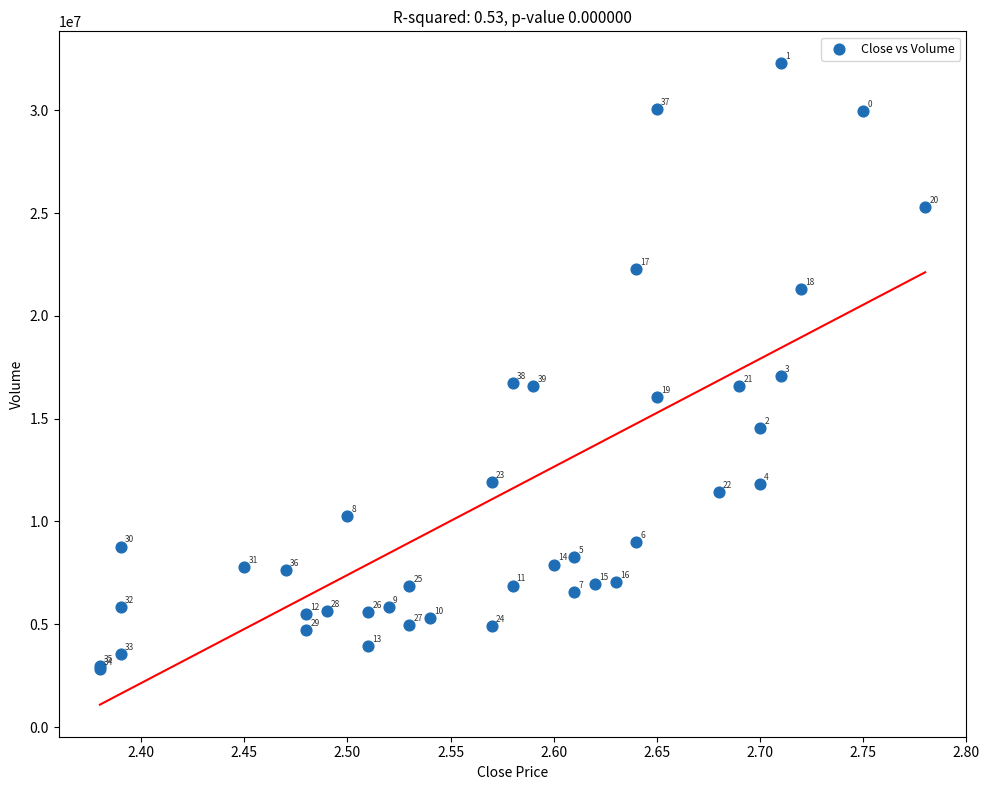

What Y value in the scatter plot is closest to 17547604?

17064786